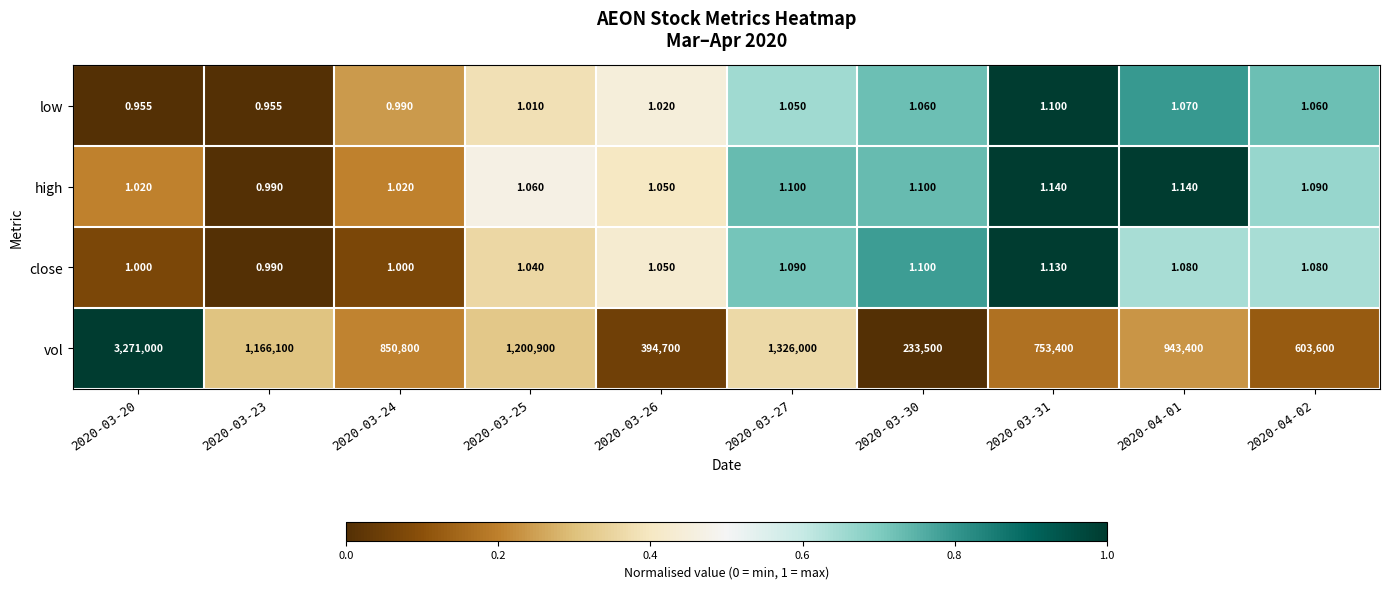

At 2020-04-01, list the series in order from largest to smallest.

vol, high, close, low